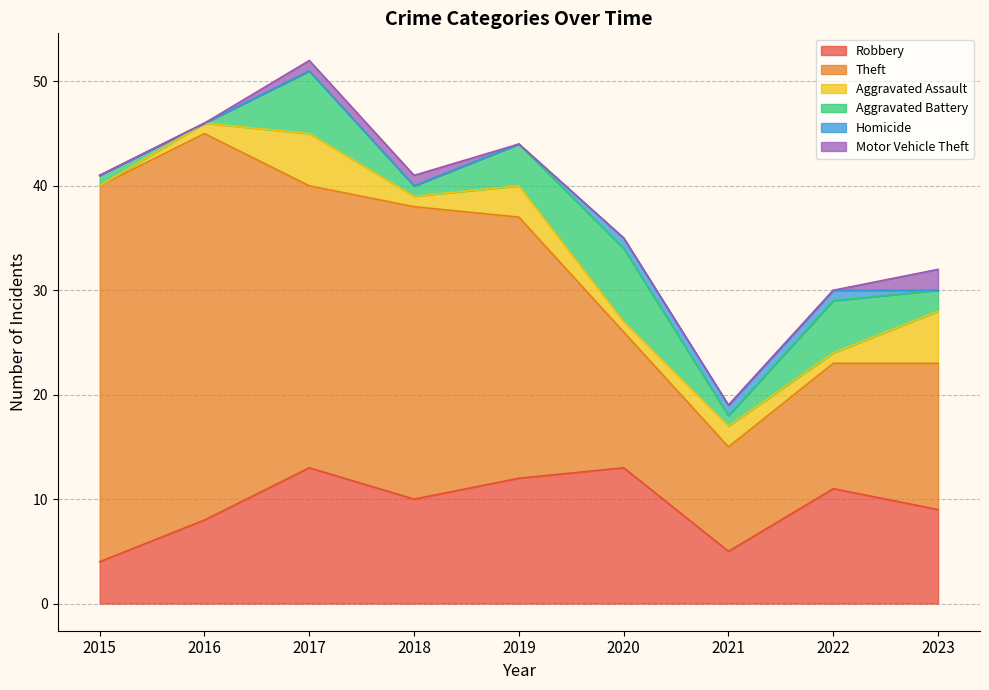

Which category has the highest value in the Robbery series?

2017